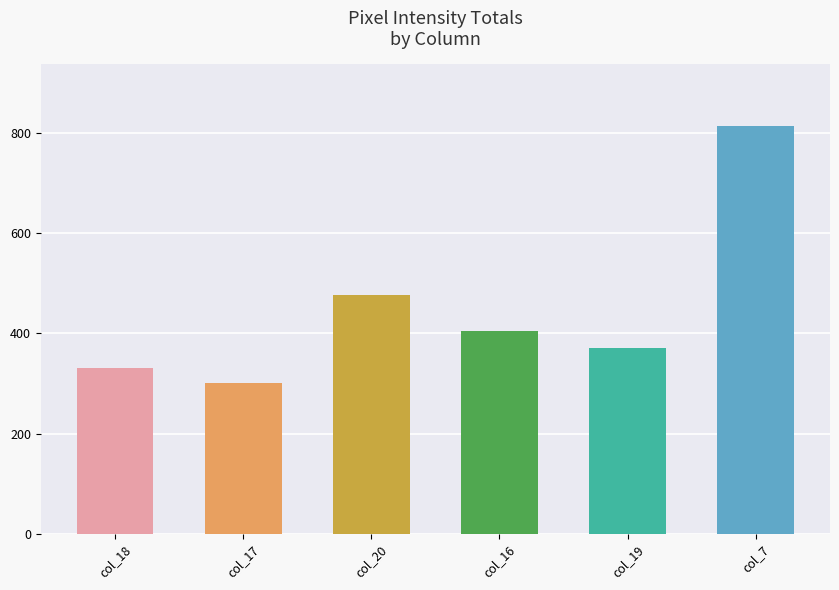

Reading left to right, what are all the values shown in this chart?

col_18=331	col_17=302	col_20=477	col_16=404	col_19=371	col_7=815